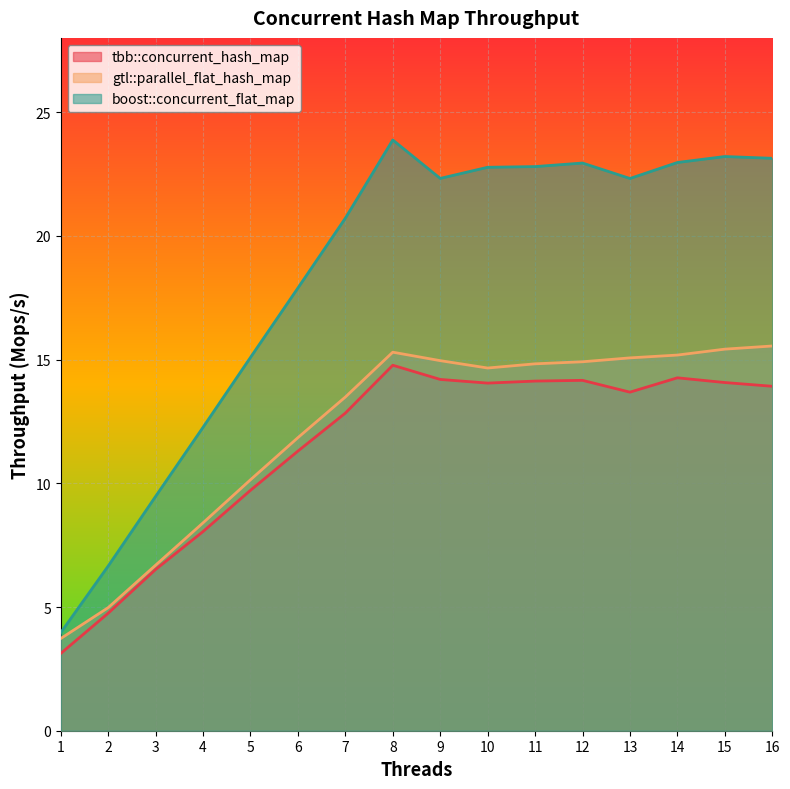

What is the difference between the second highest and minimum values in the boost::concurrent_flat_map series?

19.2